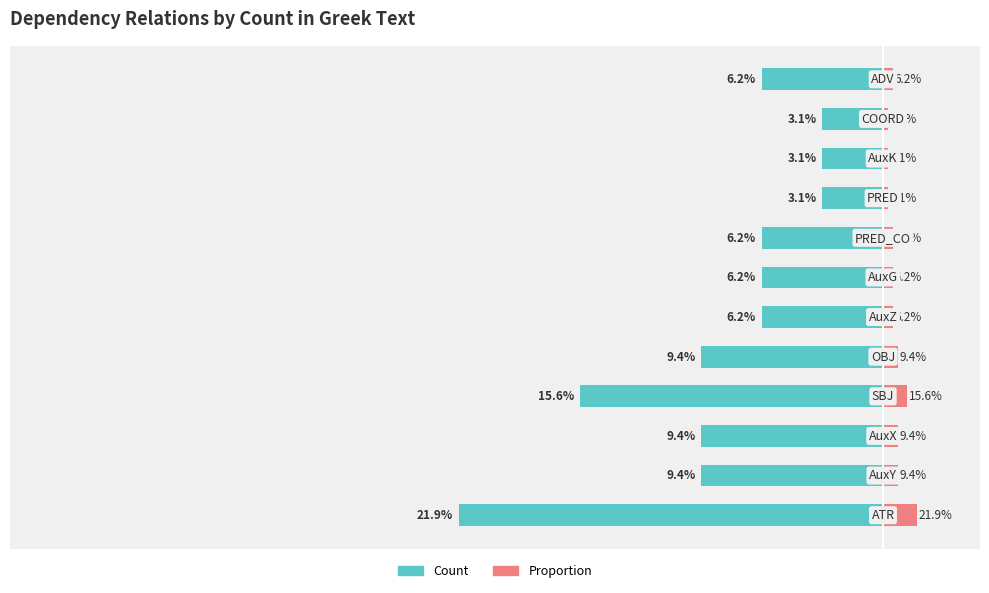

Rank the series by their average value, from highest to lowest.

Proportion, Count